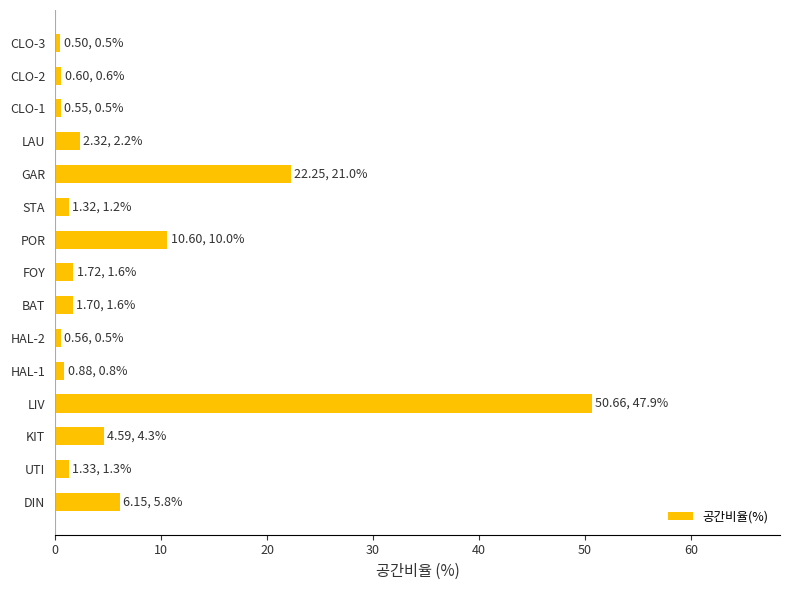

What is the sum of all values?

105.7